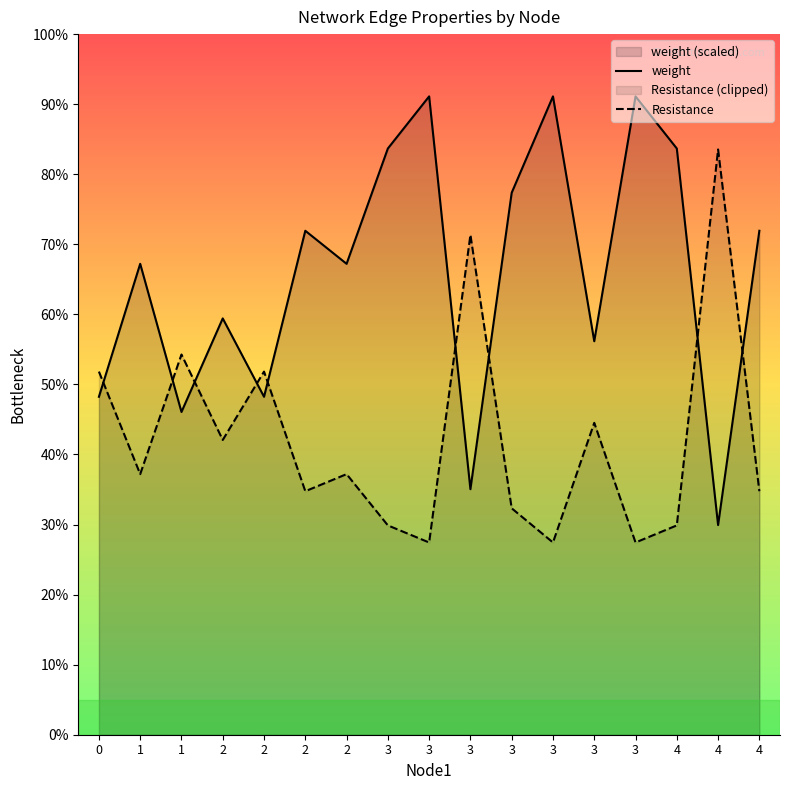

Does the chart display data point markers on the line(s)?

No